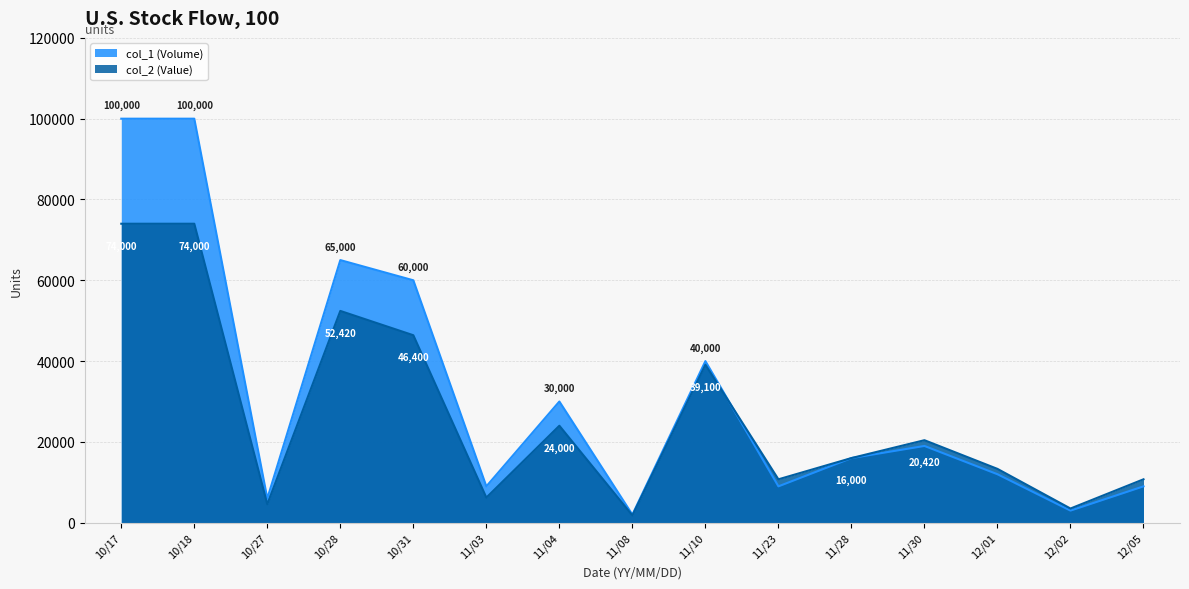

What is the difference between the maximum and minimum values in the col_2 (Value) series?

72200